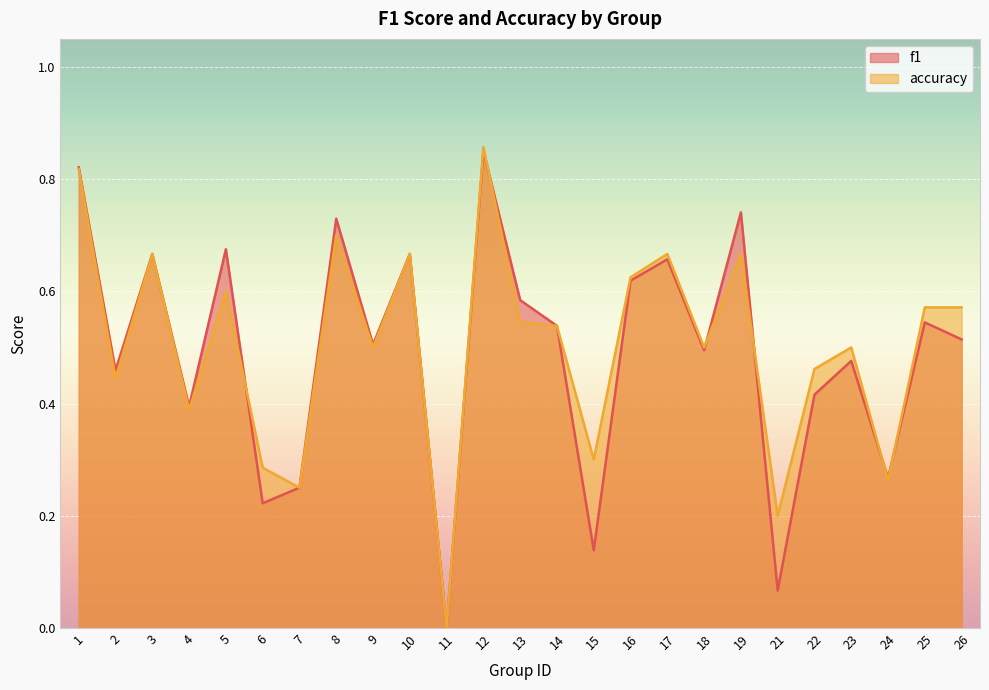

The f1 series shows 0.3 at 22. True or false?

False